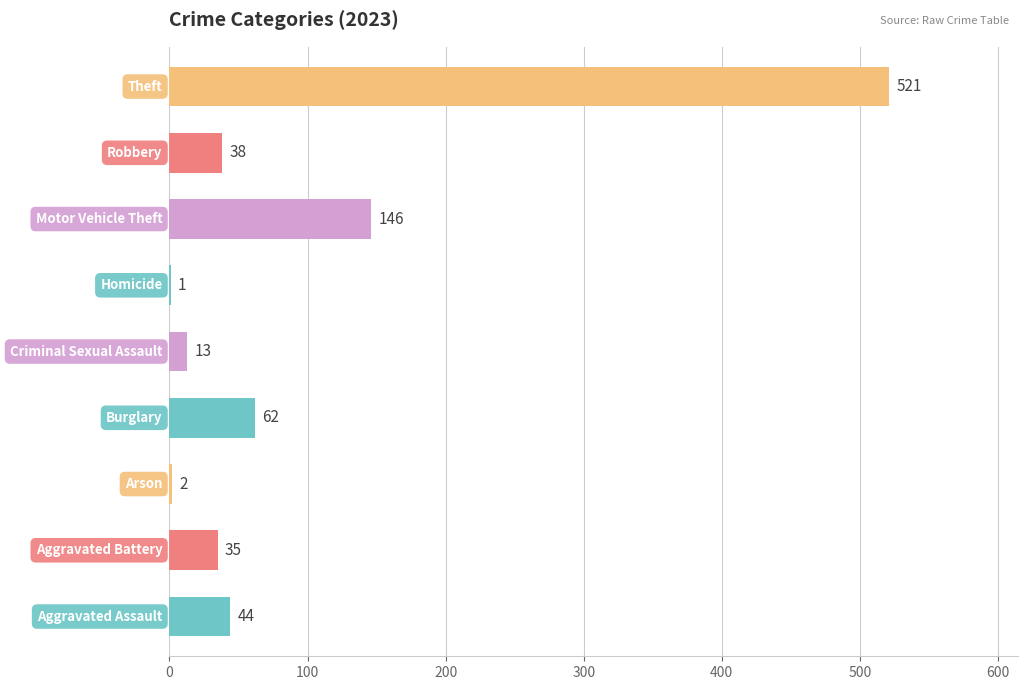

How many data points does each series have?

9